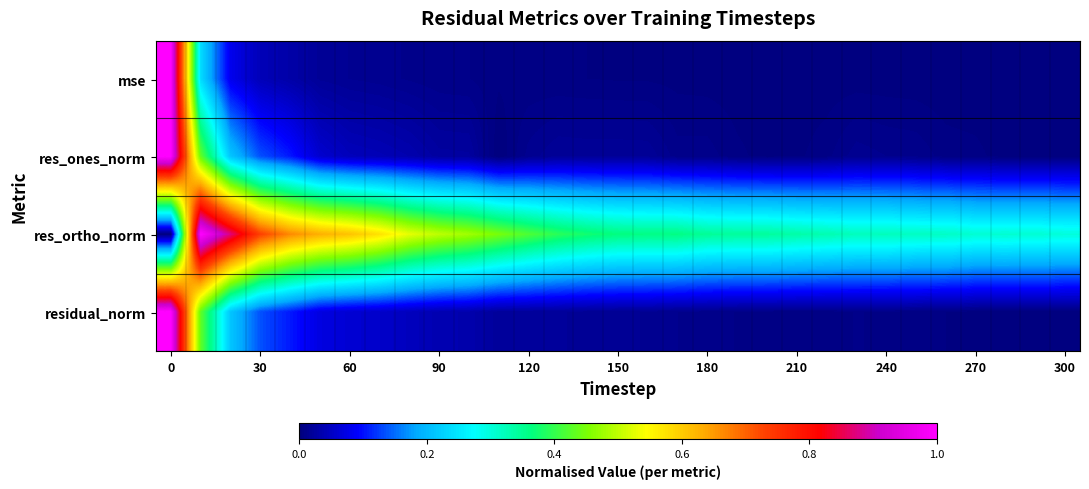

Reading right to left, list all the values displayed in this chart.

mse: 0.0	0.0	0.0	0.0	0.0	0.0	0.0	0.0	0.0	0.0	0.0	0.0	0.0	0.0	0.0	0.0	0.0	0.0	0.0	0.0	0.0	0.0	0.0	0.0	0.0	0.0	0.0	0.0	0.1	0.2	1.0
res_ones_norm: 0.0	0.0	0.0	0.0	0.0	0.0	0.0	0.0	0.0	0.0	0.0	0.0	0.0	0.0	0.0	0.0	0.0	0.0	0.0	0.0	0.0	0.0	0.0	0.0	0.0	0.1	0.1	0.1	0.2	0.4	1.0
res_ortho_norm: 0.3	0.3	0.3	0.3	0.3	0.3	0.3	0.3	0.3	0.3	0.3	0.3	0.3	0.4	0.4	0.4	0.4	0.4	0.4	0.4	0.5	0.5	0.5	0.6	0.6	0.6	0.7	0.7	0.9	1.0	0.0
residual_norm: 0.0	0.0	0.0	0.0	0.0	0.0	0.0	0.0	0.0	0.0	0.0	0.0	0.0	0.0	0.0	0.0	0.0	0.0	0.0	0.0	0.0	0.0	0.0	0.1	0.1	0.1	0.1	0.1	0.2	0.4	1.0